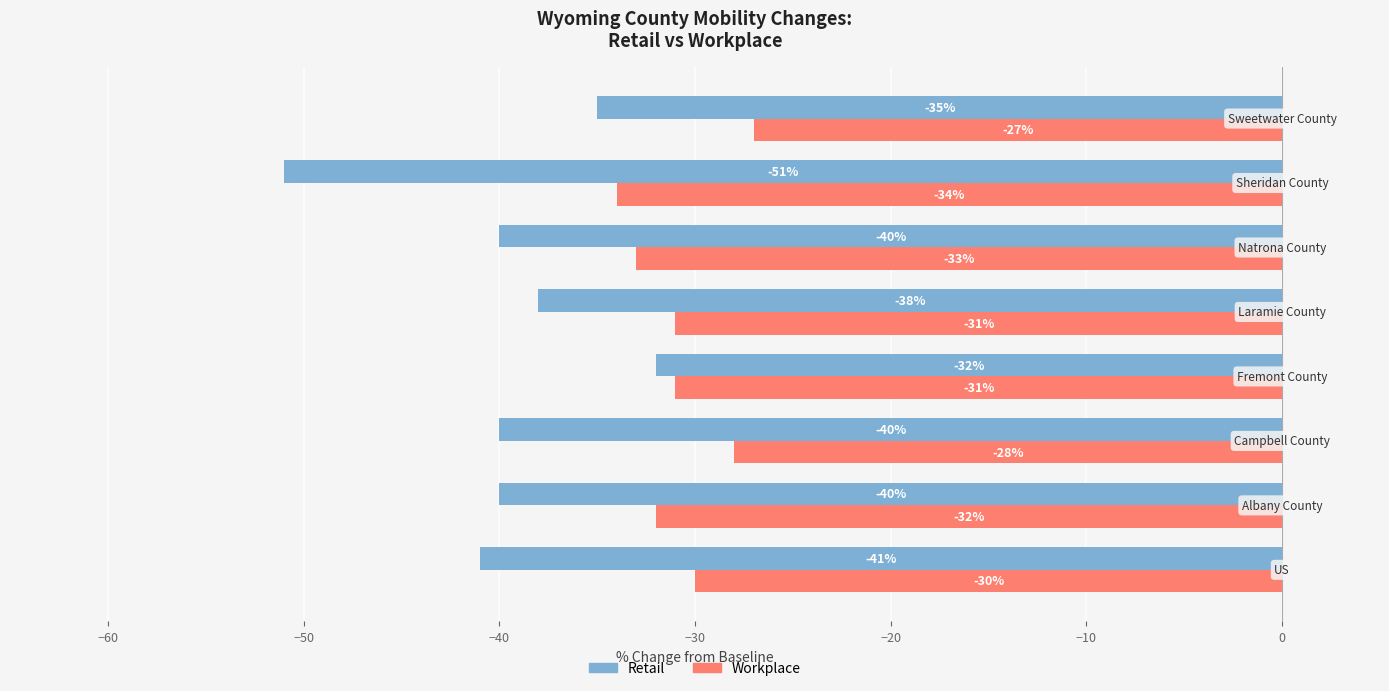

How many values in the Workplace series are below -31?

3